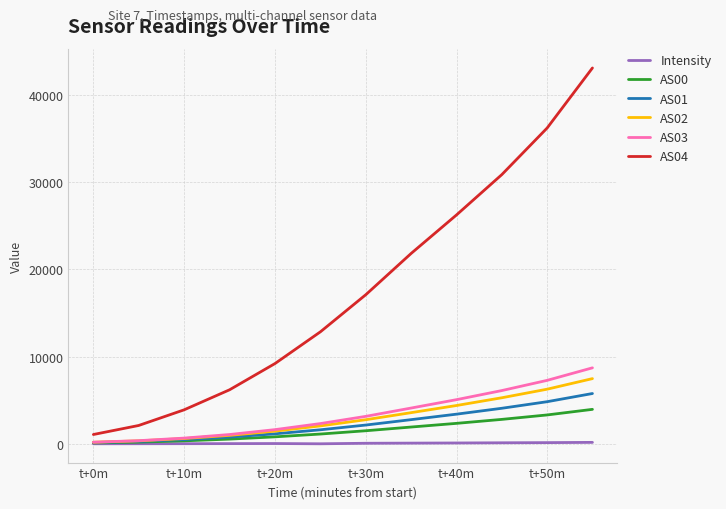

What is the sum of all AS00 values?

18883.0